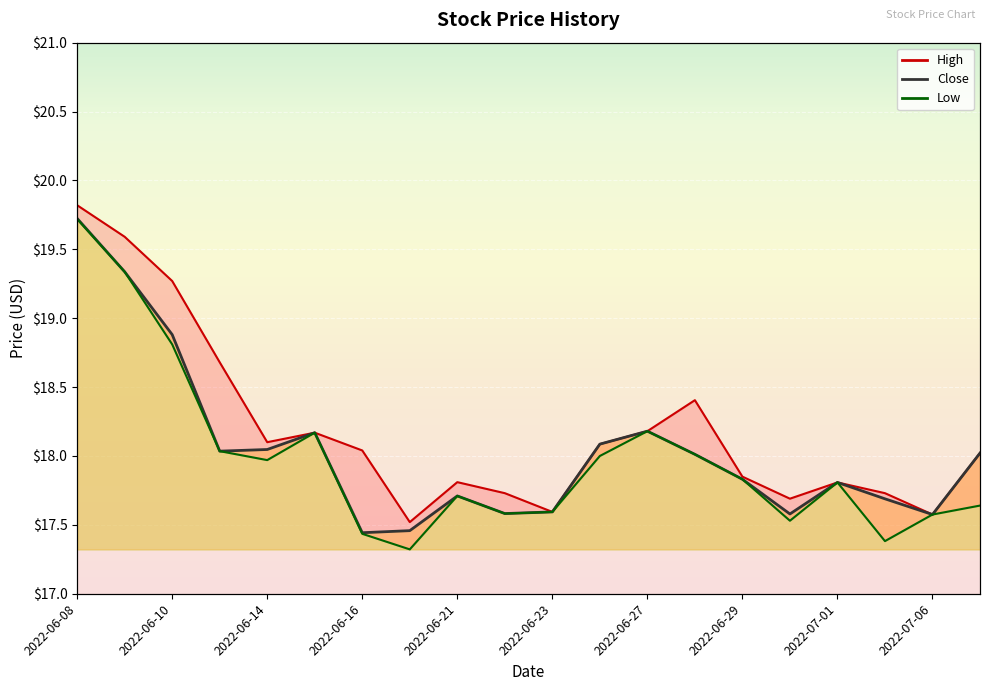

Rank the series by their maximum value, from highest to lowest.

High, Close, Low